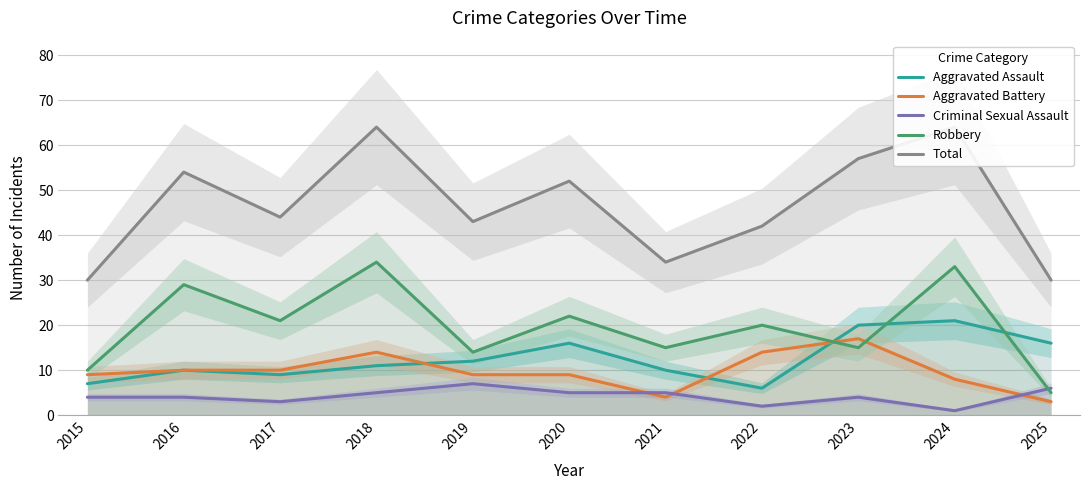

Between which two adjacent categories do Aggravated Battery and Criminal Sexual Assault first intersect?

2020 and 2021